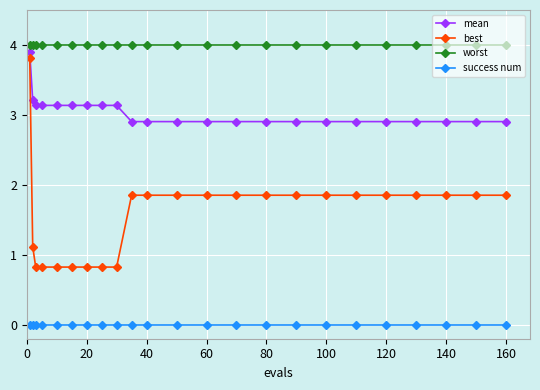

Which series has the largest range (max minus min)?

best